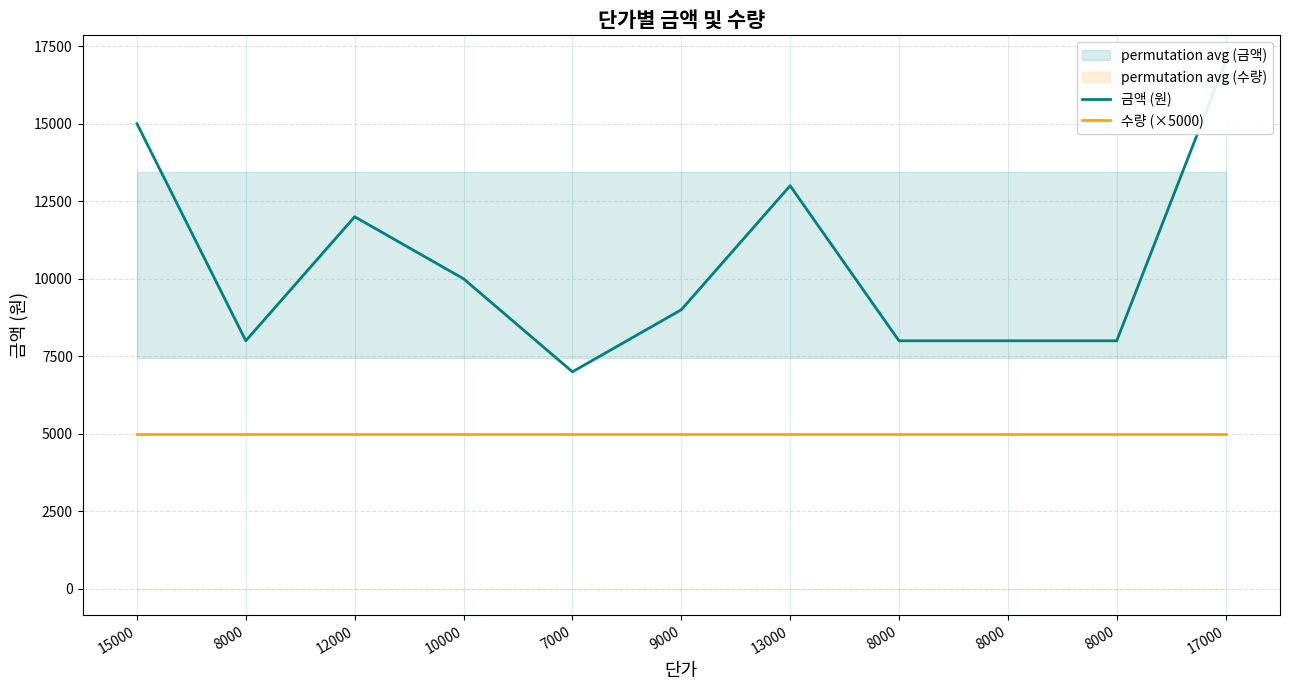

Reading left to right, transcribe all the data shown in this chart.

금액 (원): 15000=15000	8000=8000	12000=12000	10000=10000	7000=7000	9000=9000	13000=13000	8000=8000	8000=8000	8000=8000	17000=17000
수량 (×5000): 15000=5000	8000=5000	12000=5000	10000=5000	7000=5000	9000=5000	13000=5000	8000=5000	8000=5000	8000=5000	17000=5000